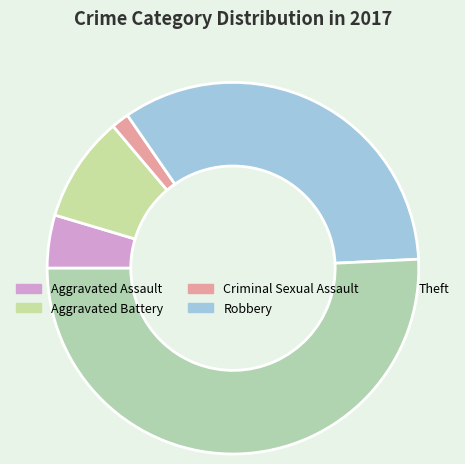

Combined, do Aggravated Assault and Aggravated Battery account for over 50%?

No